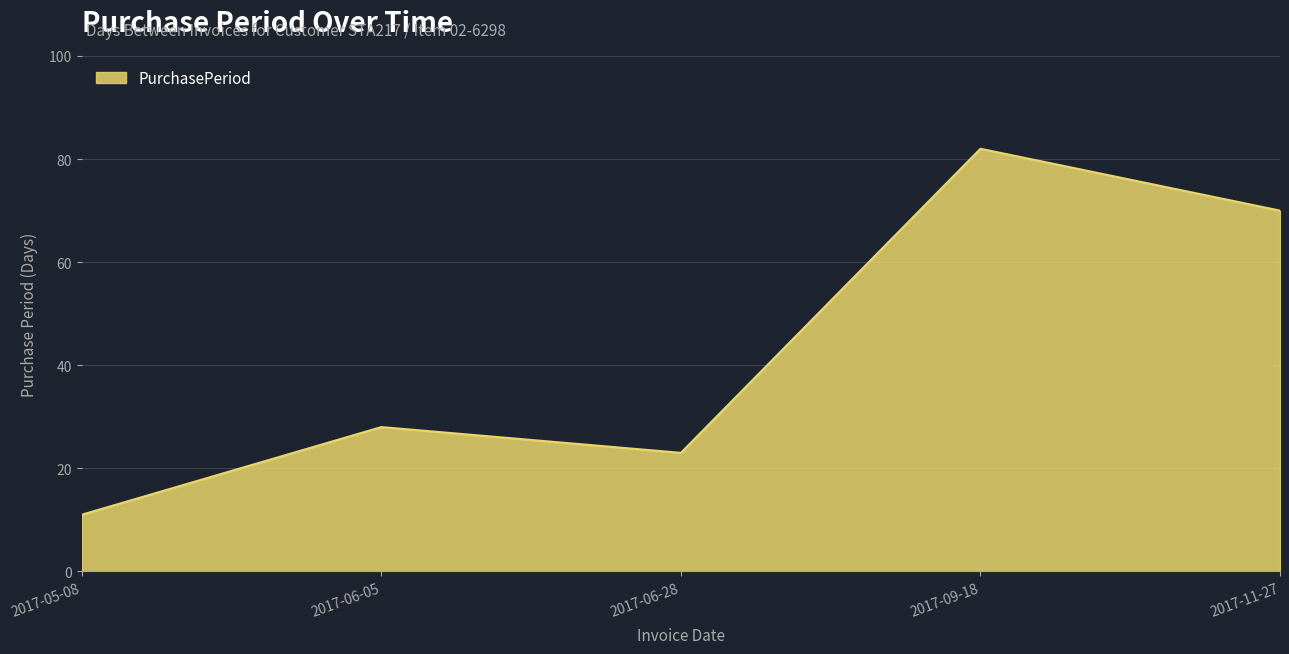

The chart shows a value of 11 at 2017-05-08. True or false?

True